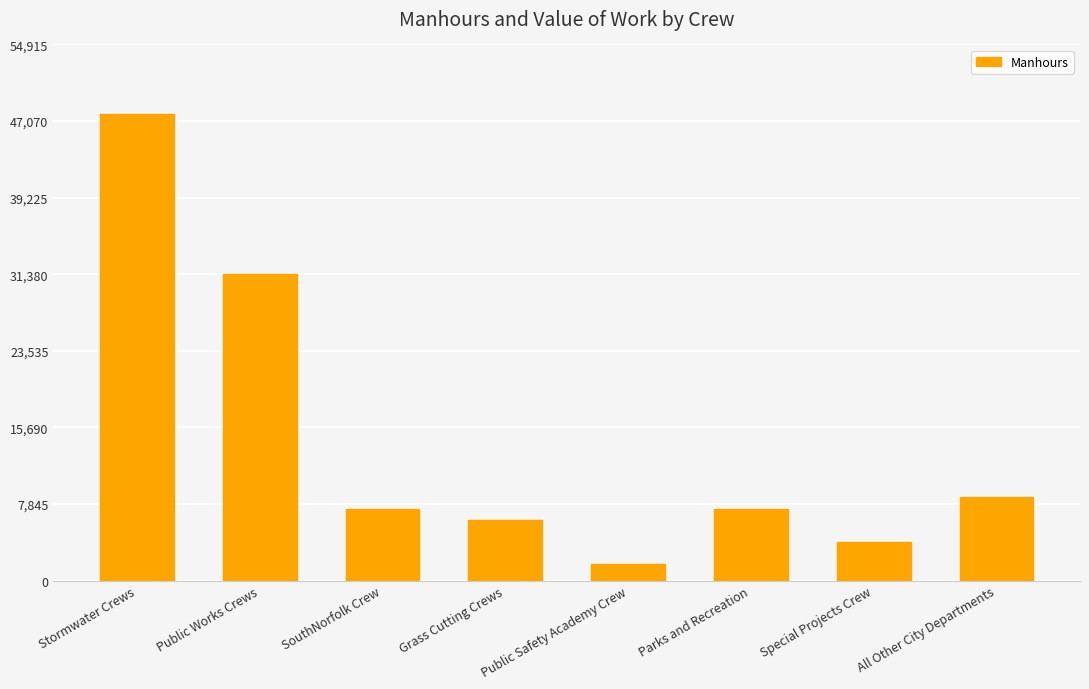

Between Grass Cutting Crews and All Other City Departments, which is larger?

All Other City Departments